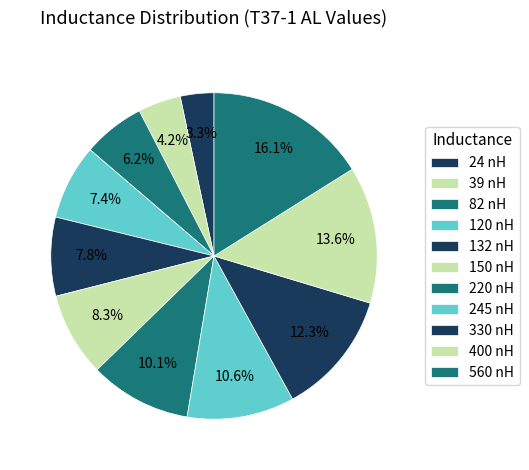

Which slice is the largest?

560 nH